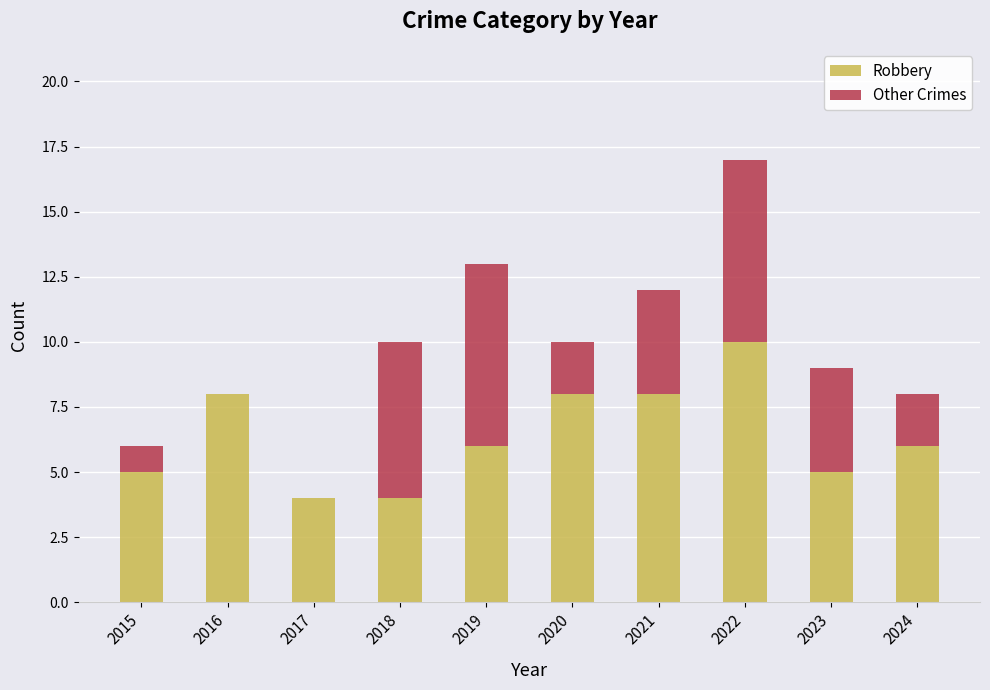

How many series are shown in this chart?

2